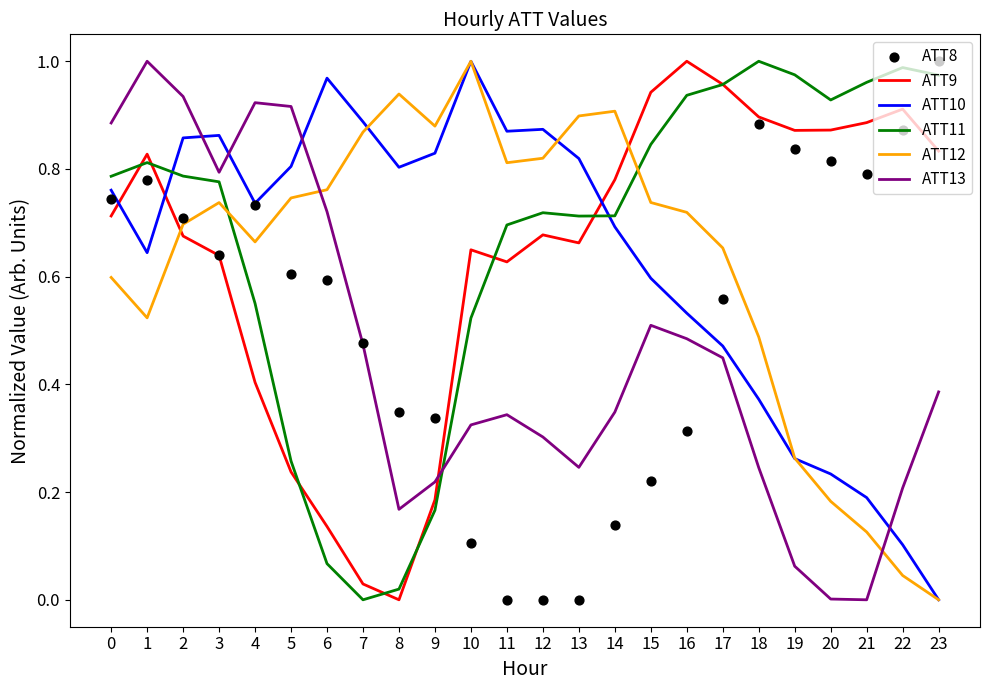

What are all the series names shown in the legend?

ATT9, ATT10, ATT11, ATT12, ATT13, ATT8